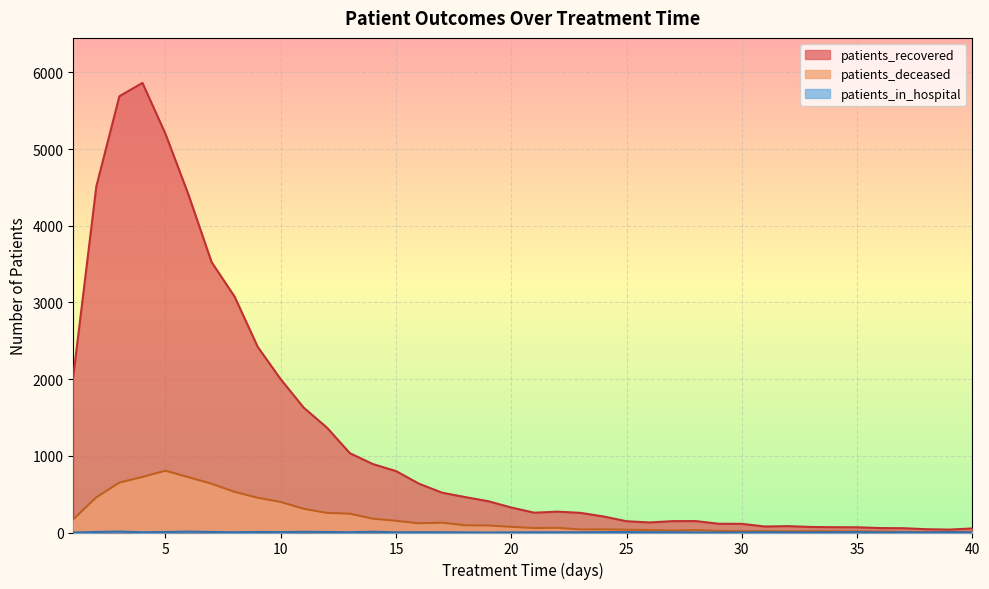

The value of patients_deceased at 15 is 35. True or false?

False